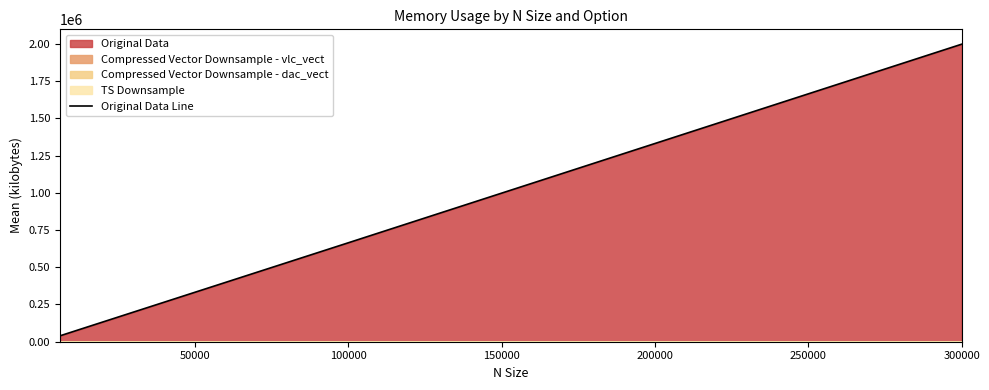

Where is Original Data Line nearest to the value 1018620?

100000